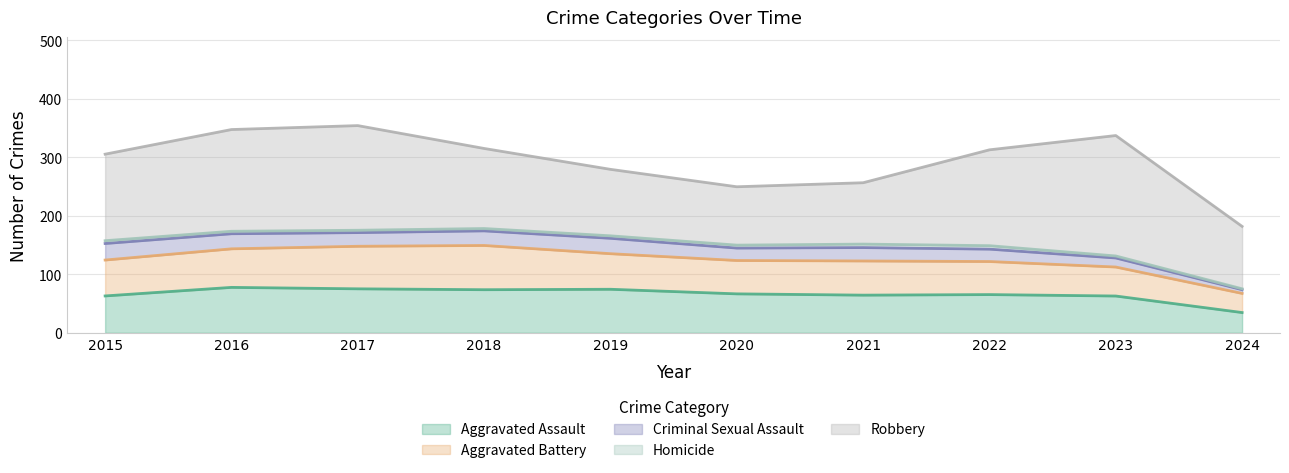

True or false: Aggravated Assault has a value of 107.2 at 2019.

False